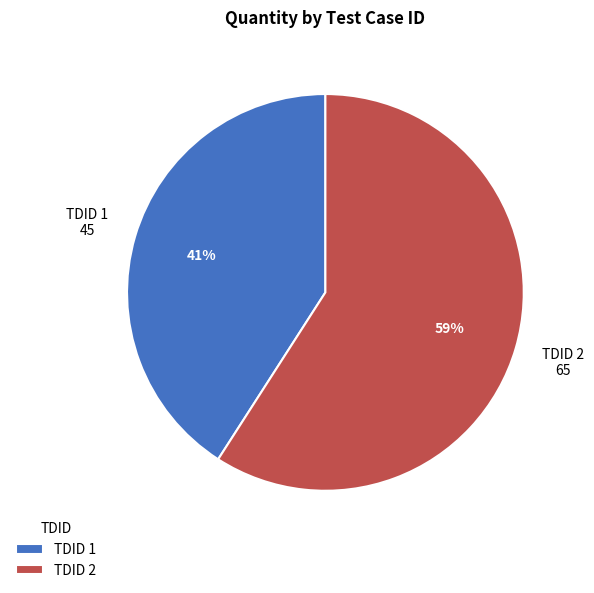

Count the number of slices in the pie.

2